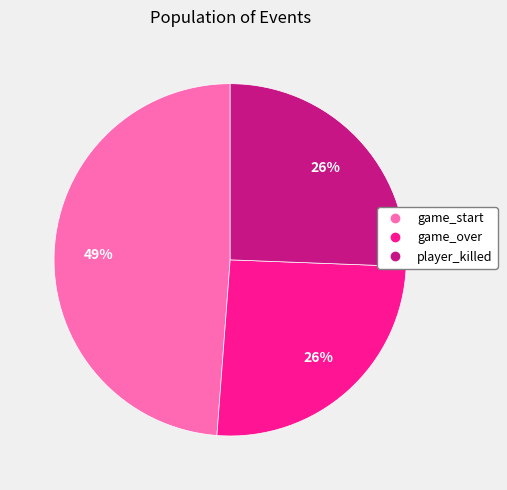

Count the number of slices in the pie.

3